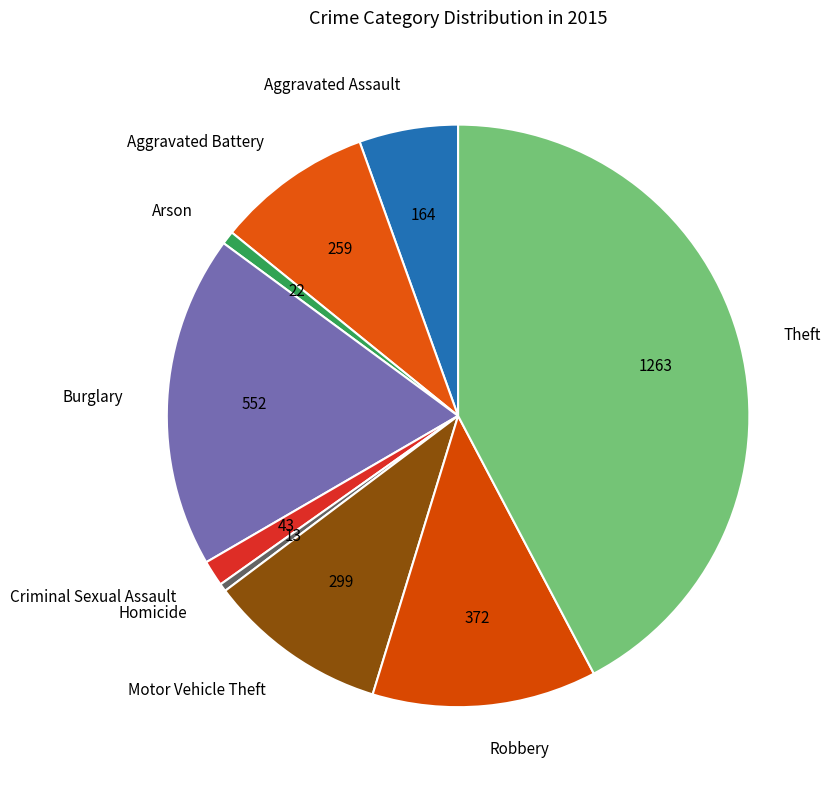

The Motor Vehicle Theft slice represents 3% of the pie. True or false?

False